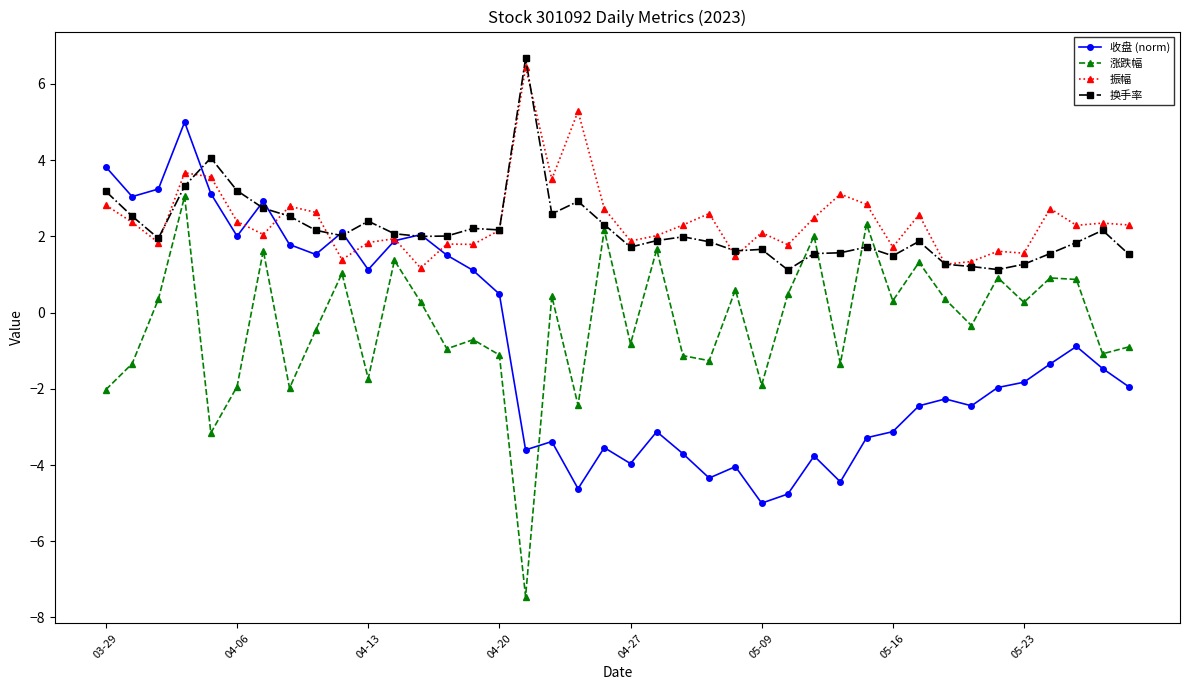

True or false: 收盘 (norm) and 振幅 cross at least once.

True